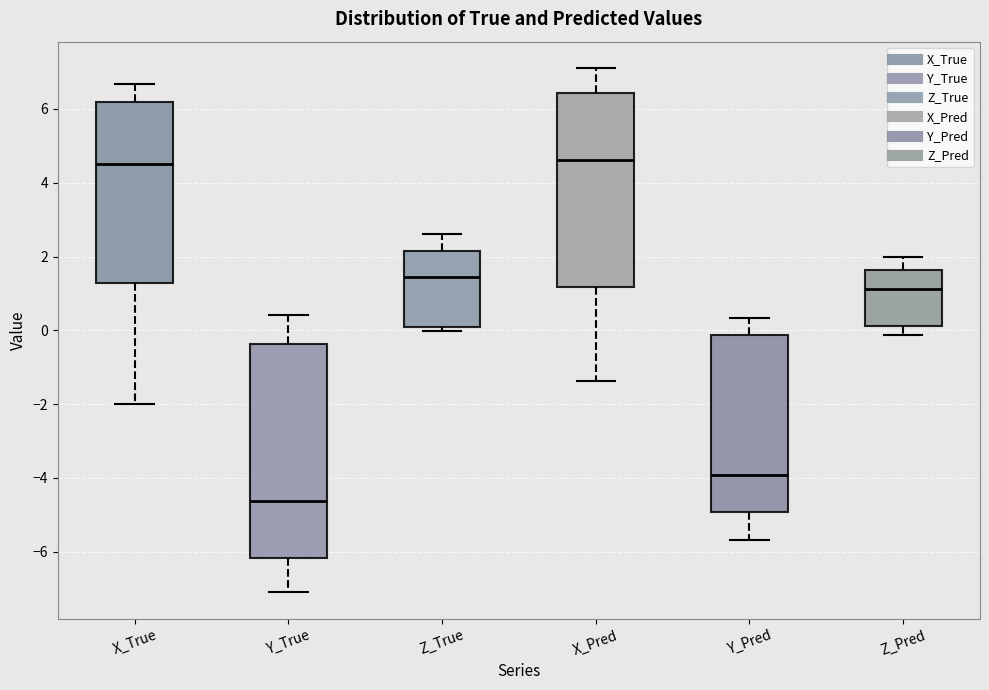

Reading left to right, read every box against the y-axis: the position of its median line, the range the box covers, and the ends of its whiskers. The values are not printed on the chart, so give them approximately, as read against the axis.

X_True: median 4.6, box 1.2 to 6.2, whiskers -2.0 to 6.6
Y_True: median -4.6, box -6.2 to -0.4, whiskers -7.2 to 0.4
Z_True: median 1.4, box 0.0 to 2.2, whiskers 0.0 (just below the box's lower edge) to 2.6
X_Pred: median 4.6, box 1.2 to 6.4, whiskers -1.4 to 7.2
Y_Pred: median -4.0, box -5.0 to -0.2, whiskers -5.6 to 0.4
Z_Pred: median 1.2, box 0.2 to 1.6, whiskers -0.2 to 2.0